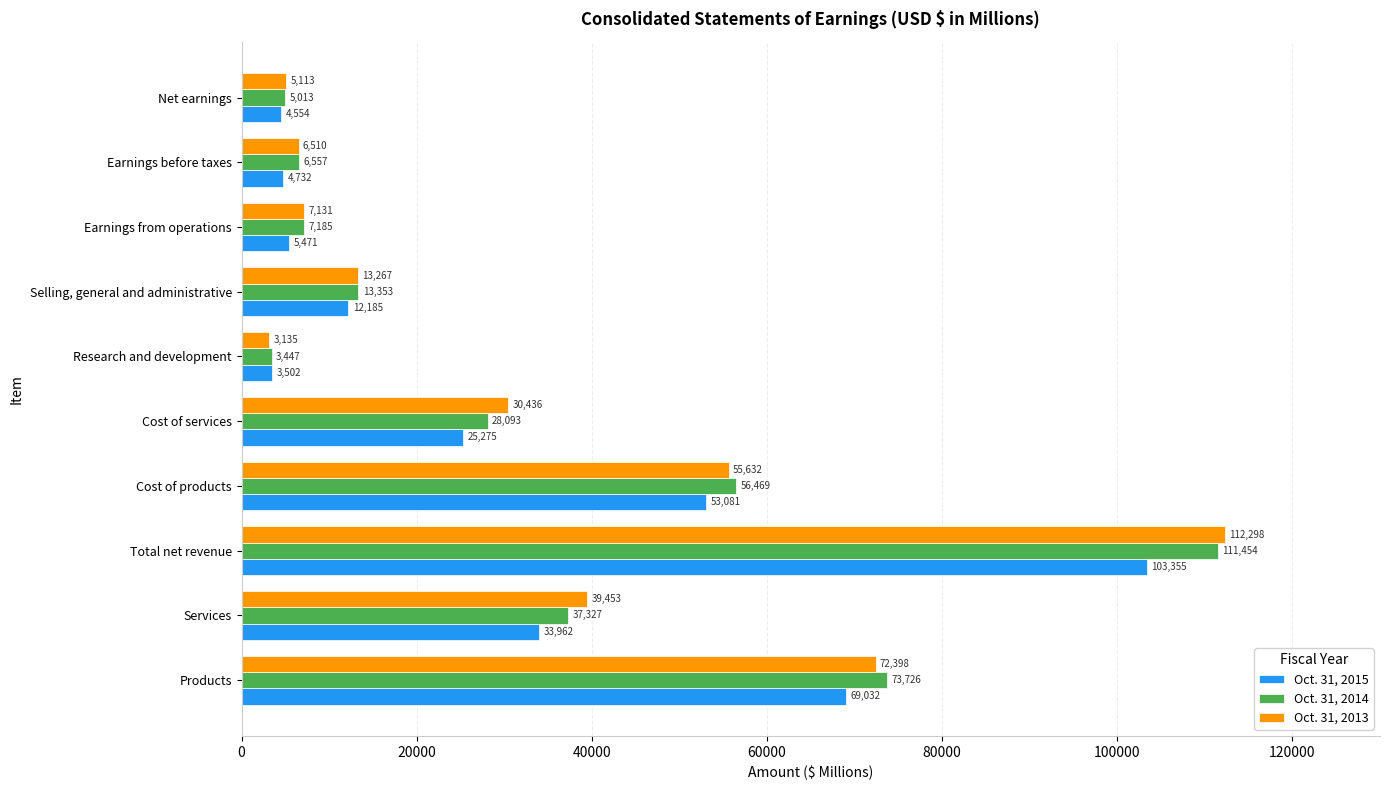

Which series has the largest total across all categories?

Oct. 31, 2013